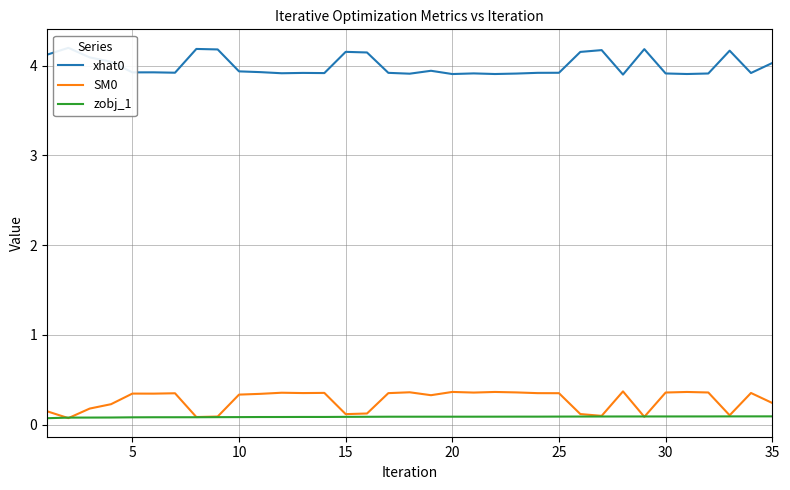

Is it true that SM0 equals 0.4 at 20?

True